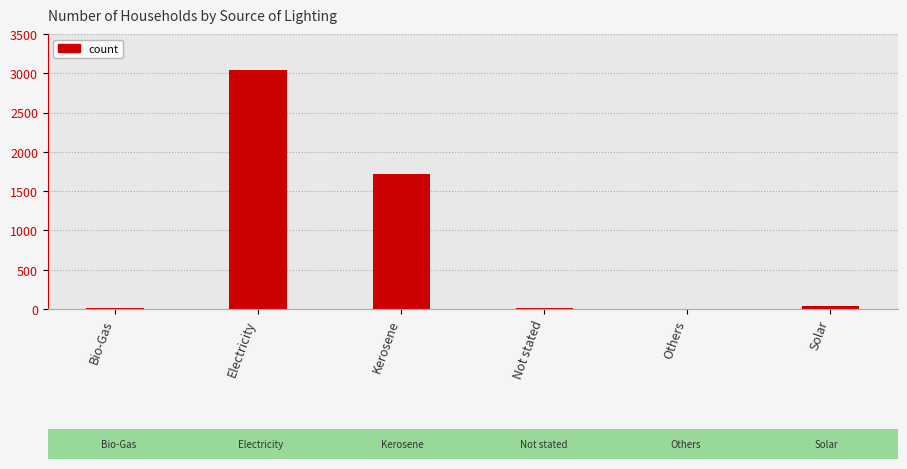

True or false: the data shows 35 at Solar.

True